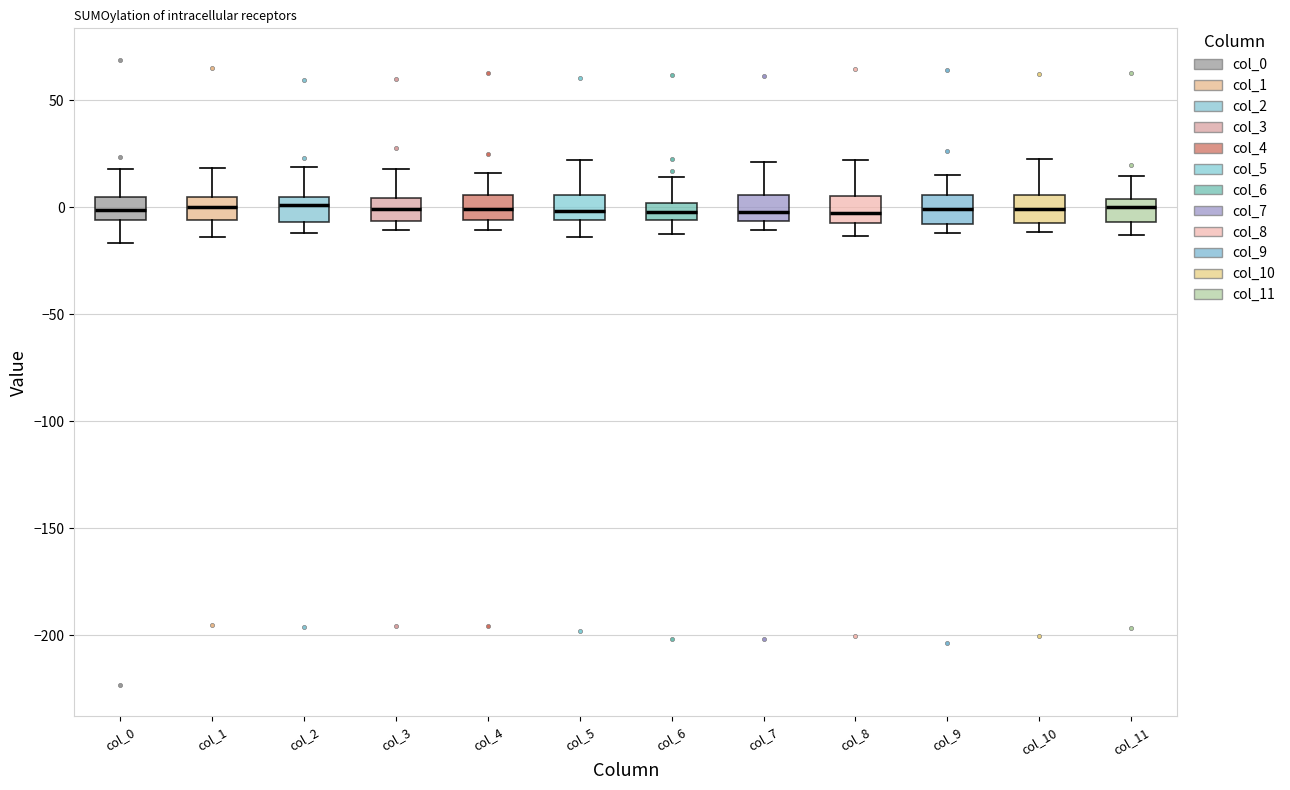

Reading left to right, transcribe this box plot: for each box, give where its median line is, the range the box spans, and where its two whiskers end, as read against the y-axis. The values are not printed on the chart, so give them approximately, as read against the axis.

col_0: median 0, box -5 to 5, whiskers -15 to 20
col_1: median 0, box -5 to 5, whiskers -15 to 20
col_2: median 0, box -5 to 5, whiskers -10 to 20
col_3: median 0, box -5 to 5, whiskers -10 to 20
col_4: median 0, box -5 to 5, whiskers -10 to 15
col_5: median 0, box -5 to 5, whiskers -15 to 20
col_6: median 0 (inside the box), box -5 to 0, whiskers -10 to 15
col_7: median 0, box -5 to 5, whiskers -10 to 20
col_8: median -5 (inside the box), box -5 to 5, whiskers -15 to 20
col_9: median 0, box -10 to 5, whiskers -10 (just below the box's lower edge) to 15
col_10: median 0, box -10 to 5, whiskers -10 (just below the box's lower edge) to 20
col_11: median 0, box -5 to 5, whiskers -15 to 15